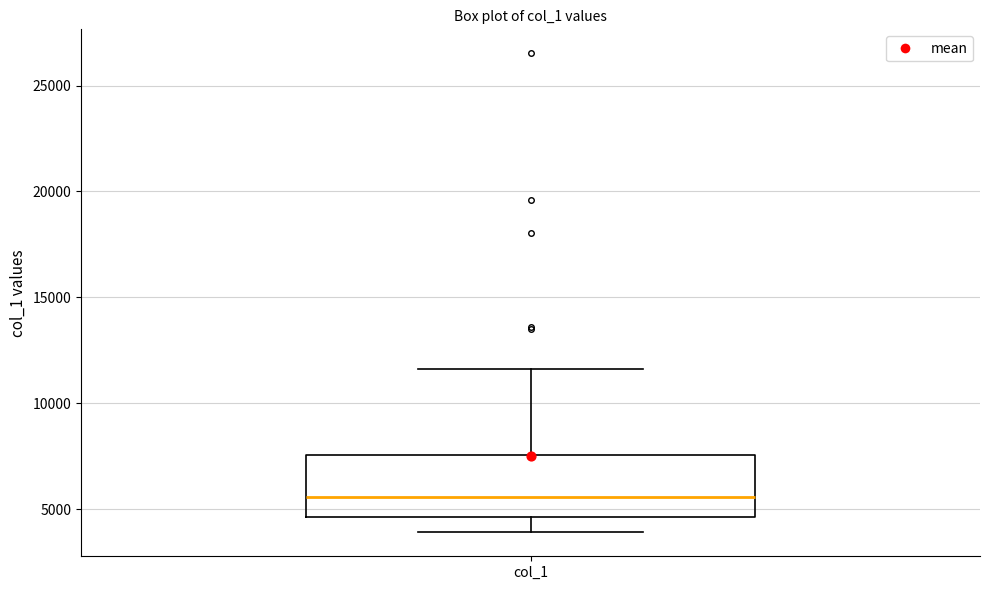

Transcribe this box plot: give where the median line is, the range the box spans, and where the two whiskers end, as read against the y-axis. The values are not printed on the chart, so give them approximately, as read against the axis.

median 5500, box 4500 to 7500, whiskers 4000 to 11500